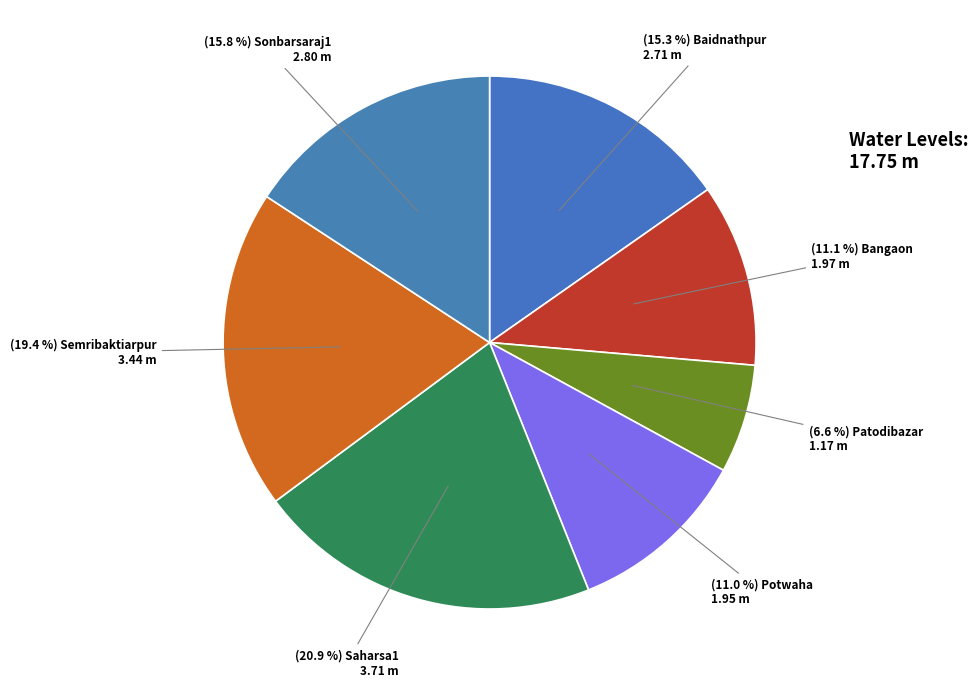

To the nearest percent, what is the average slice percentage?

14%